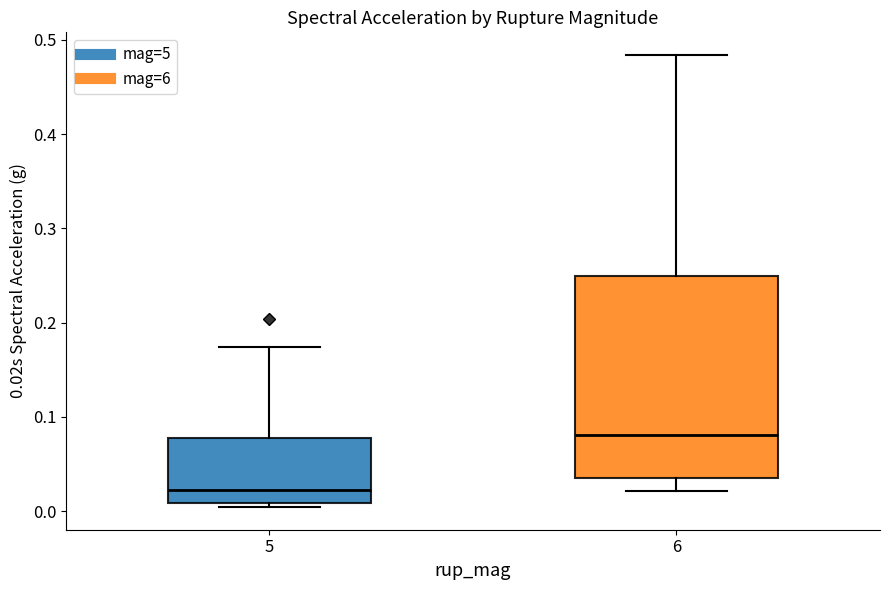

Where does the upper whisker of the box at x = 5 end on the y-axis? The values are not printed on the chart, so give them approximately, as read against the axis.

0.17